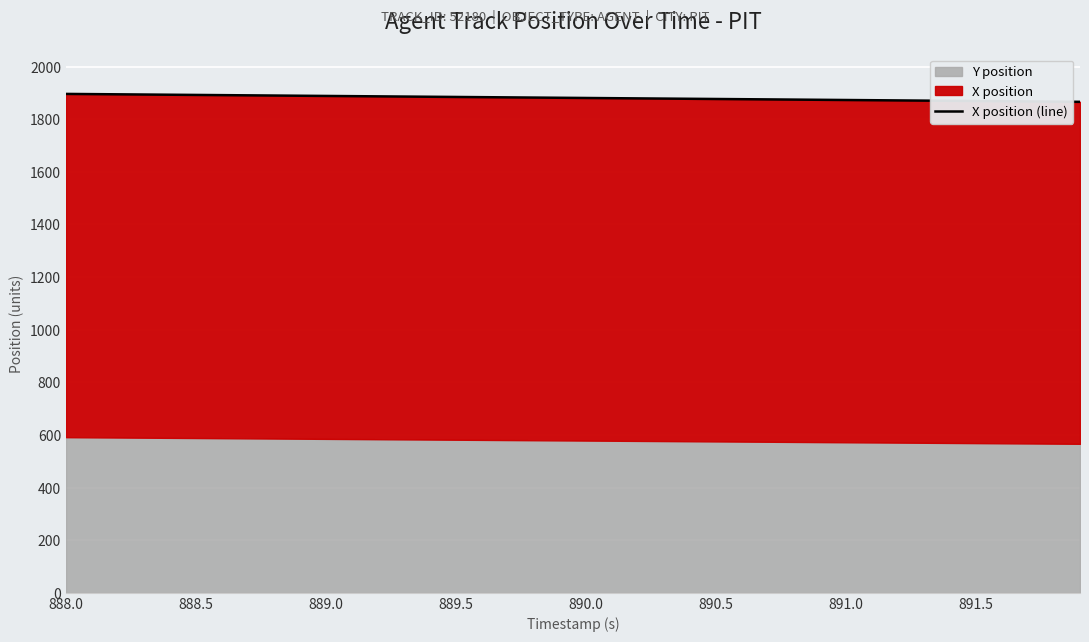

The value at 11 is 1887.6. True or false?

True